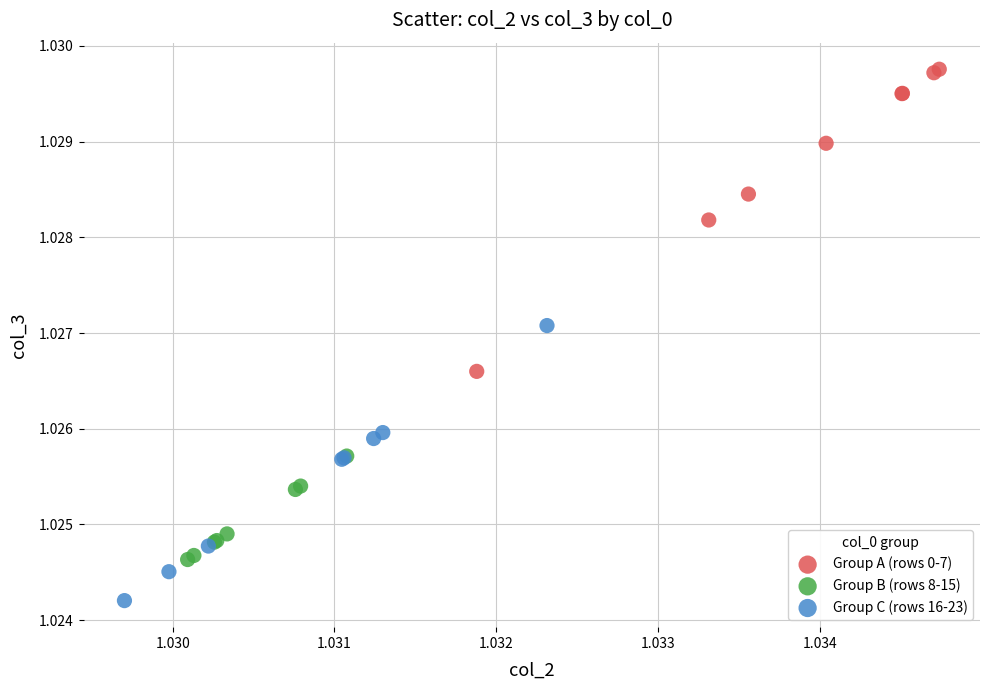

Which series reaches the maximum Y coordinate?

Group A (rows 0-7)